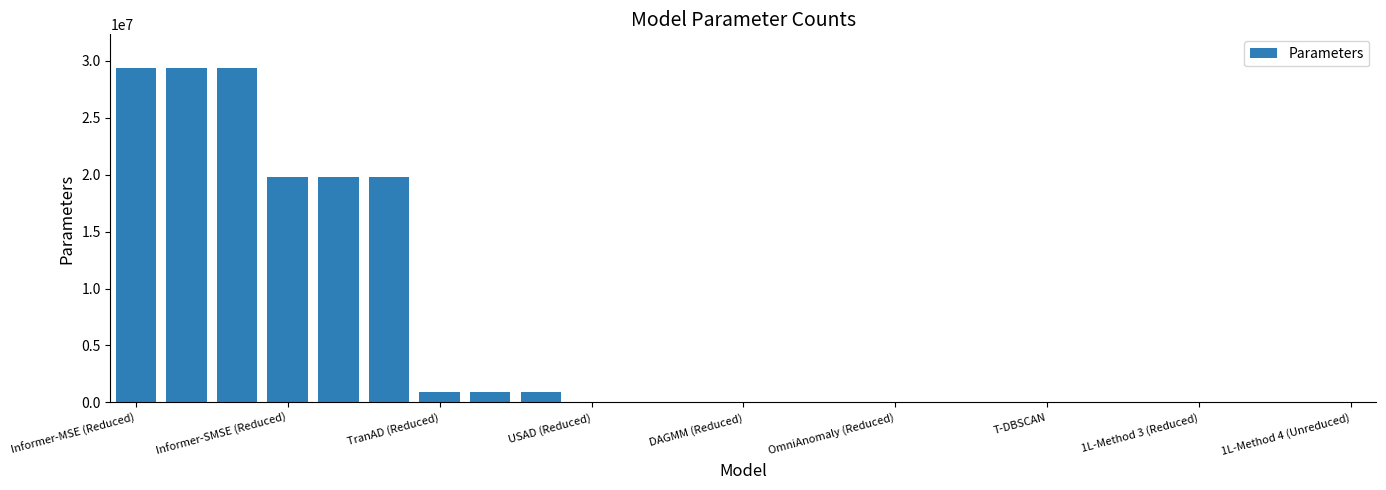

What is the sum of all values?

150651483